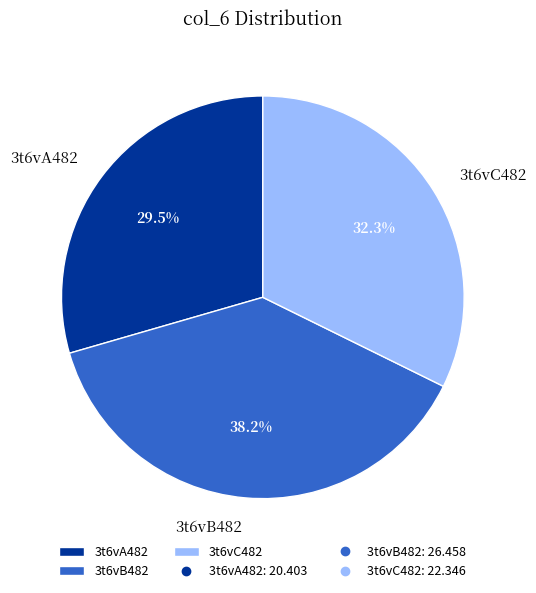

What percentage is the 3t6vC482 slice, to the nearest percent?

32%